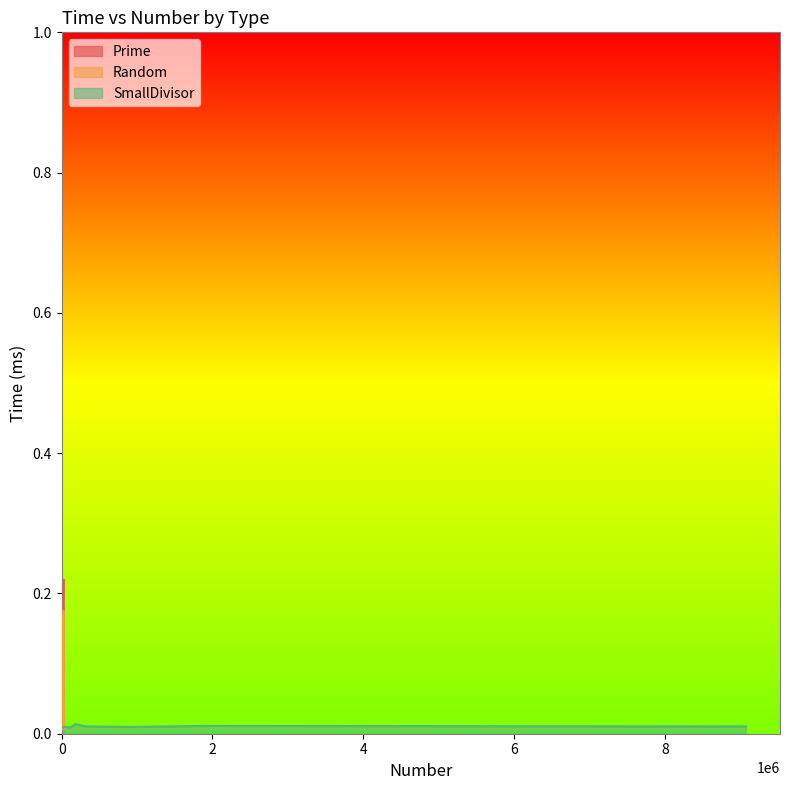

Is the value of SmallDivisor at 7 greater than the value of Prime at 8?

No